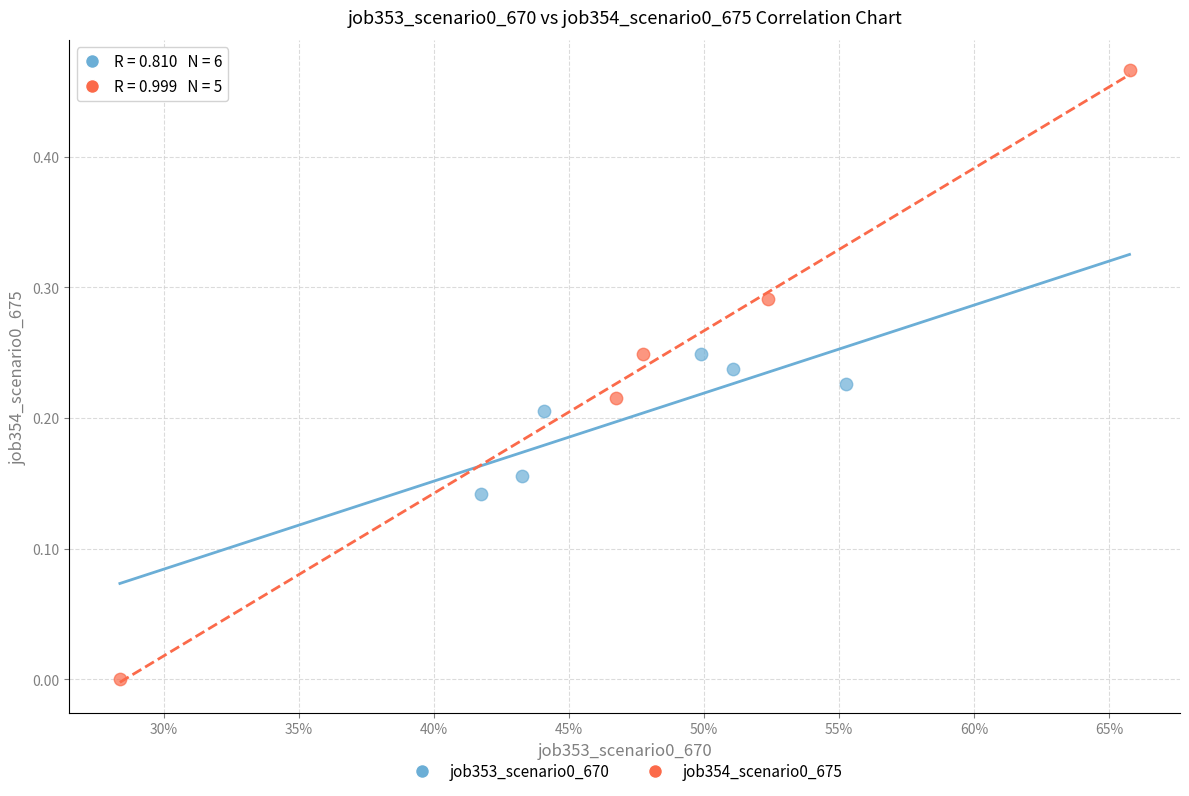

Which series contains the highest Y value?

job354_scenario0_675